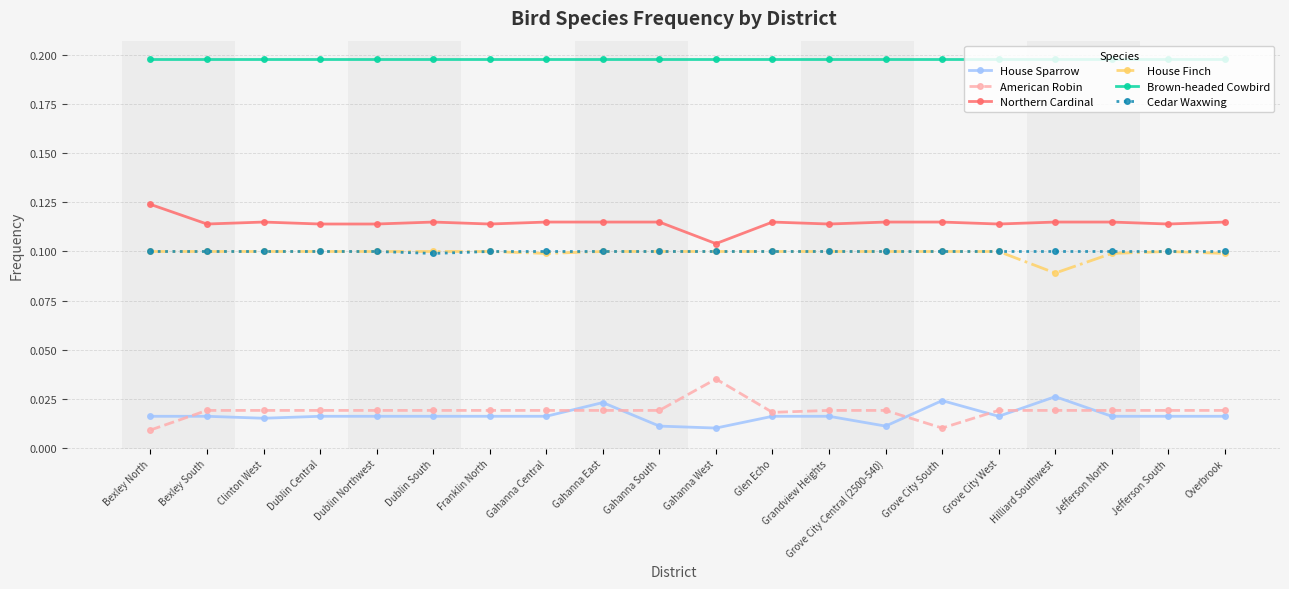

True or false: Cedar Waxwing and House Sparrow cross at least once.

False